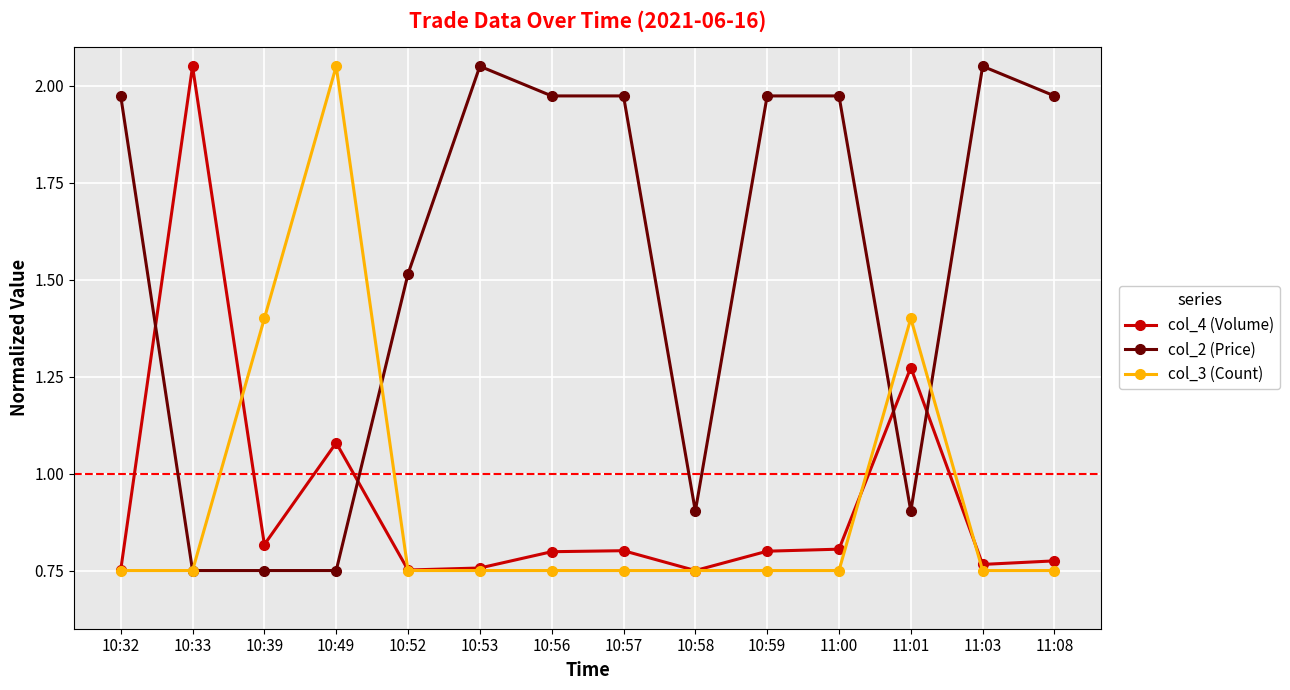

What is the difference between the highest and lowest values at 10:32?

1.2